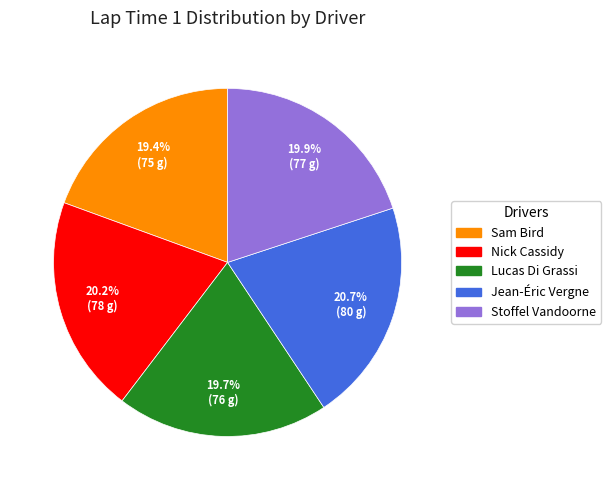

How many segments does this pie chart have?

5